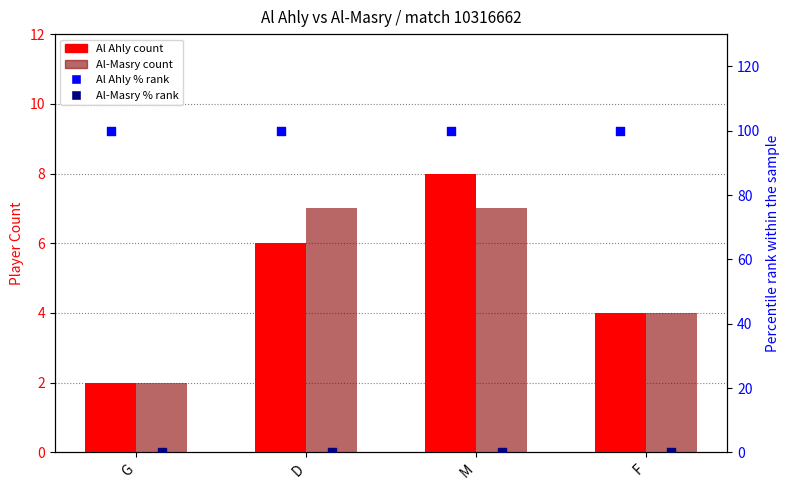

Which series has the largest total across all categories?

Al Ahly % rank